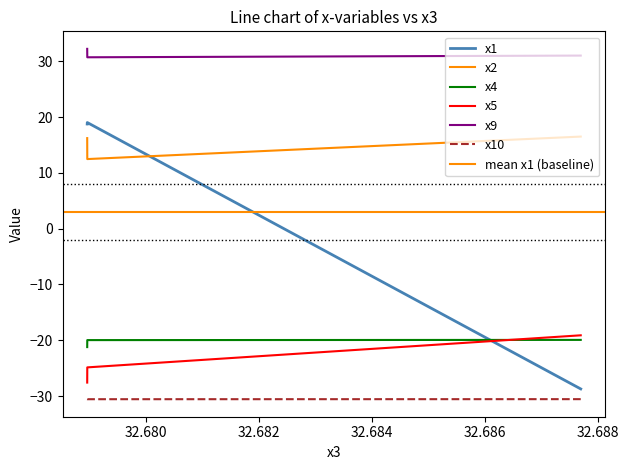

True or false: x10 has a value of -30.6 at 32.67896648.

True